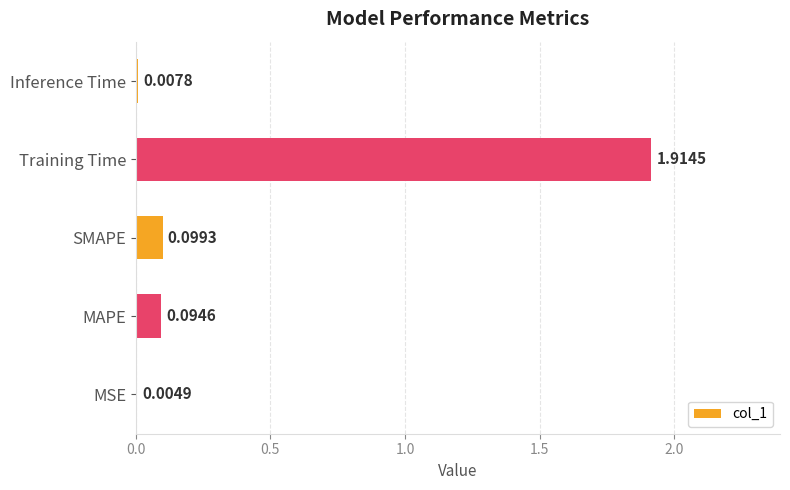

Where is the data nearest to the value 0?

MSE